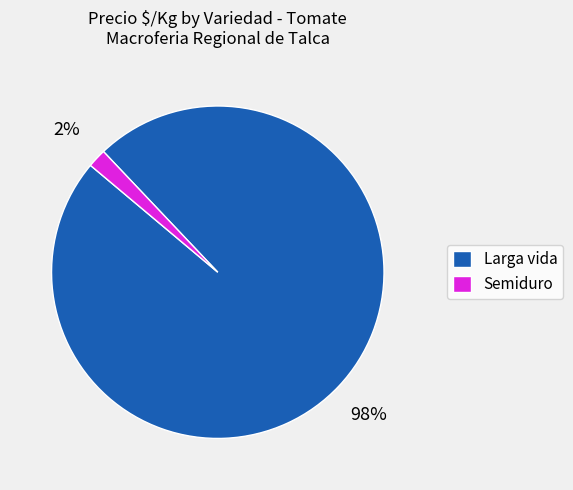

Rank the categories by value from lowest to highest.

Semiduro, Larga vida